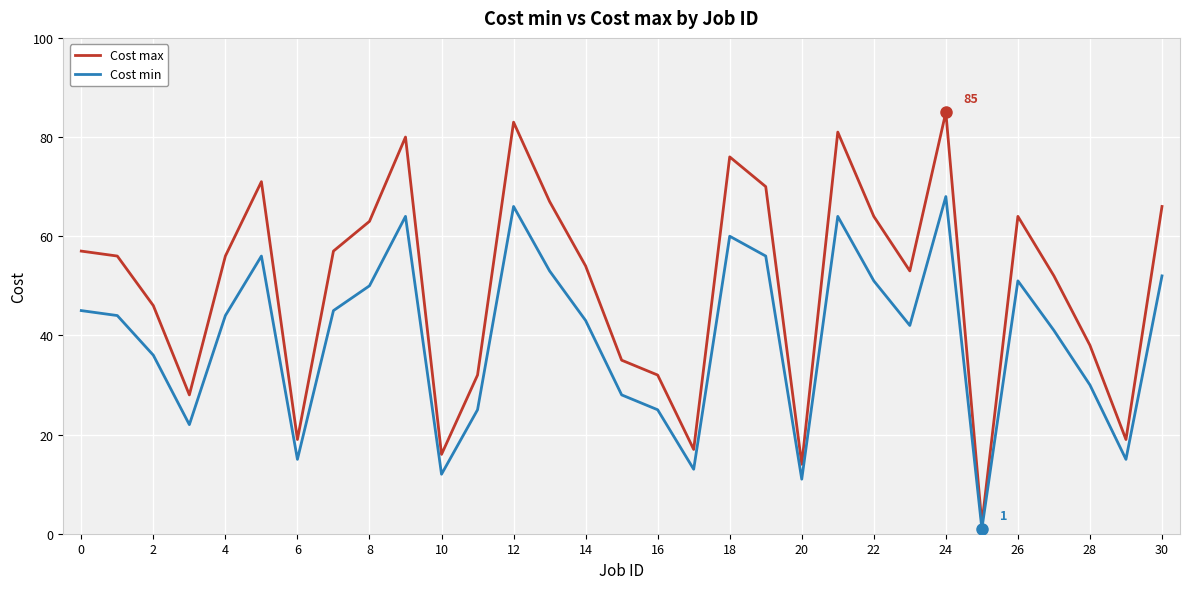

True or false: Cost min and Cost max cross at least once.

False